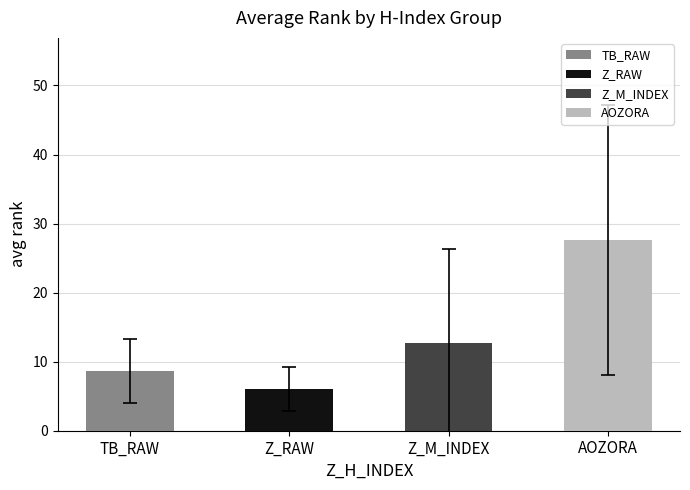

The value of Z_M_INDEX at 4 is 2. True or false?

False